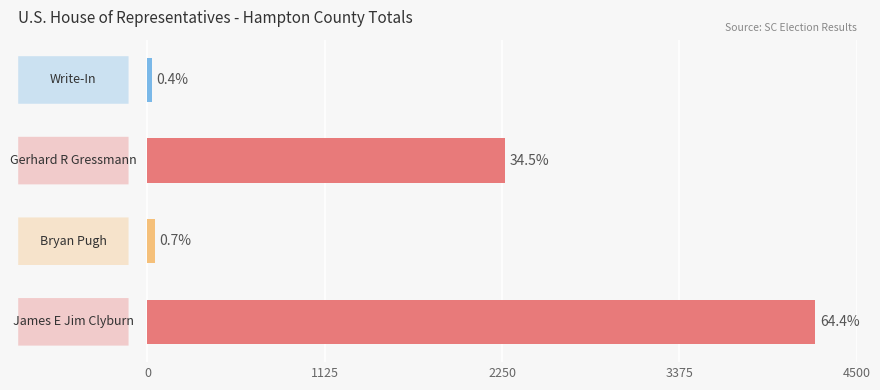

How many values are below 2268?

2